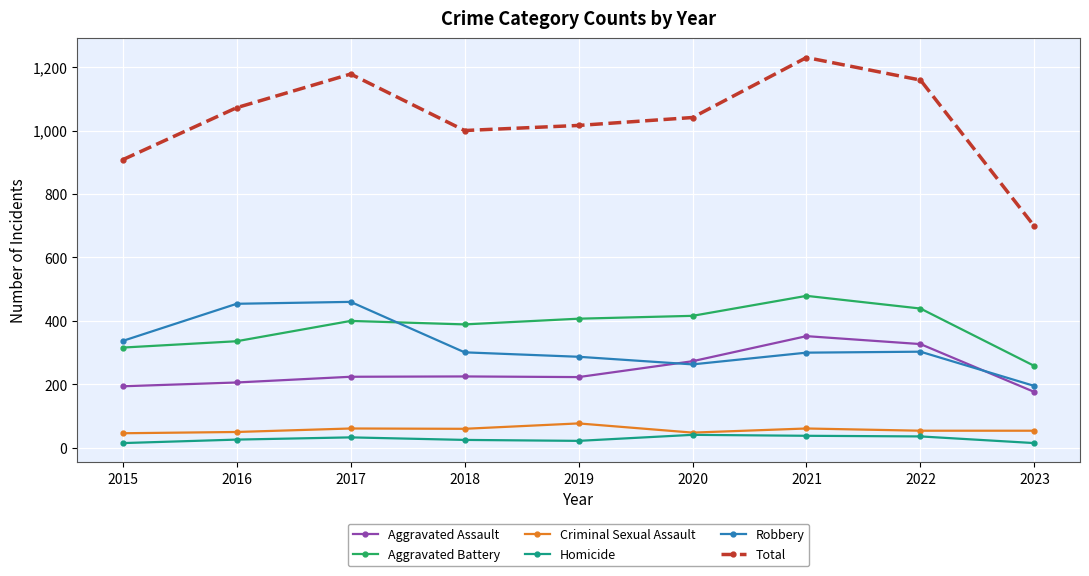

The value of Aggravated Battery at 2021 is 479. True or false?

True